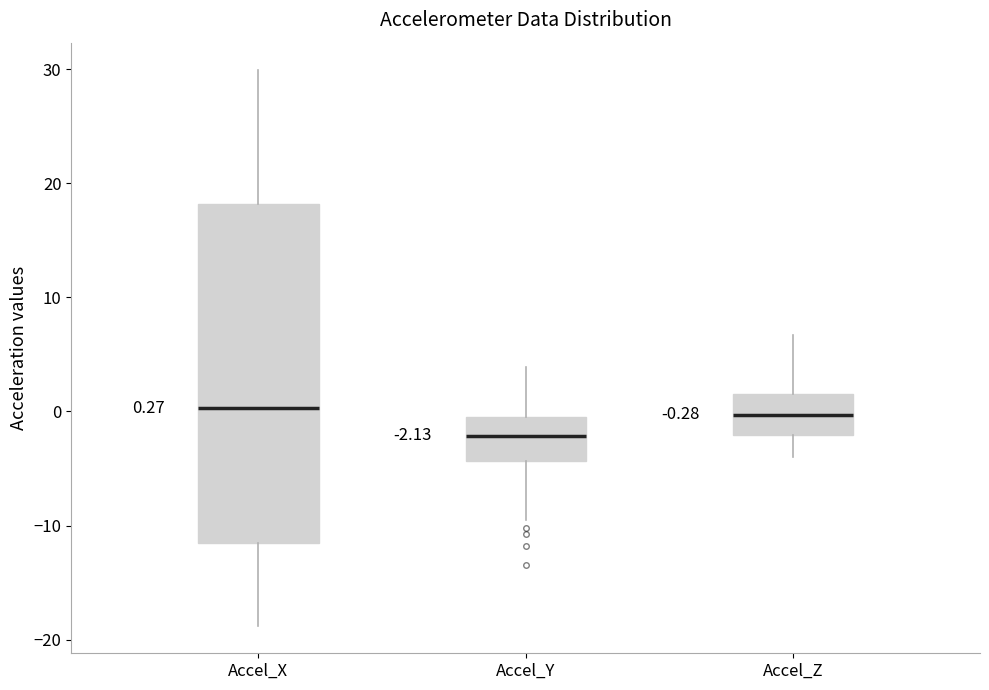

Comparing the boxes themselves (not the whiskers), which one is the tallest?

Accel_X